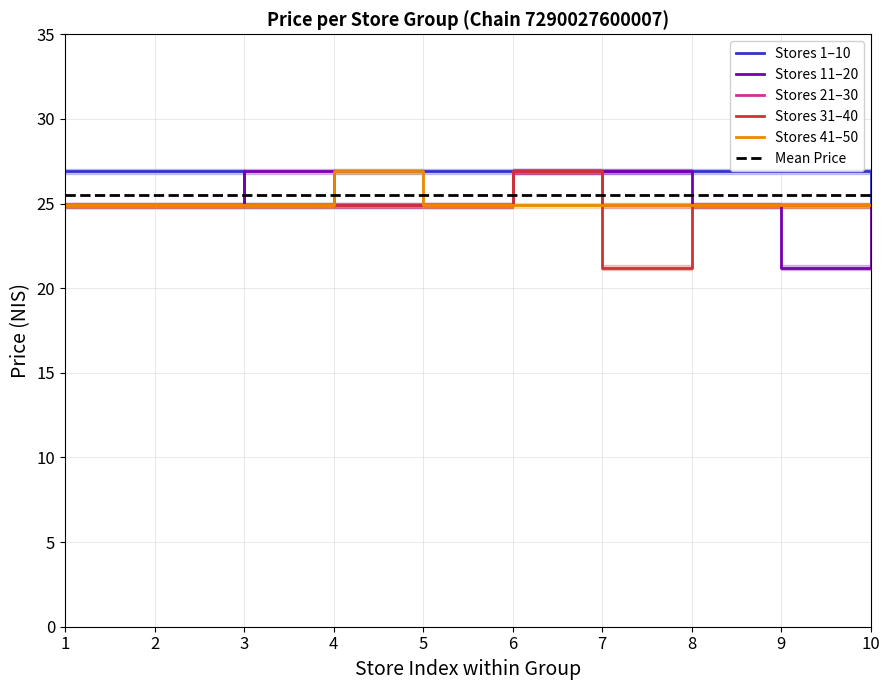

What is the lowest value of the Stores 41–50 series?

24.9